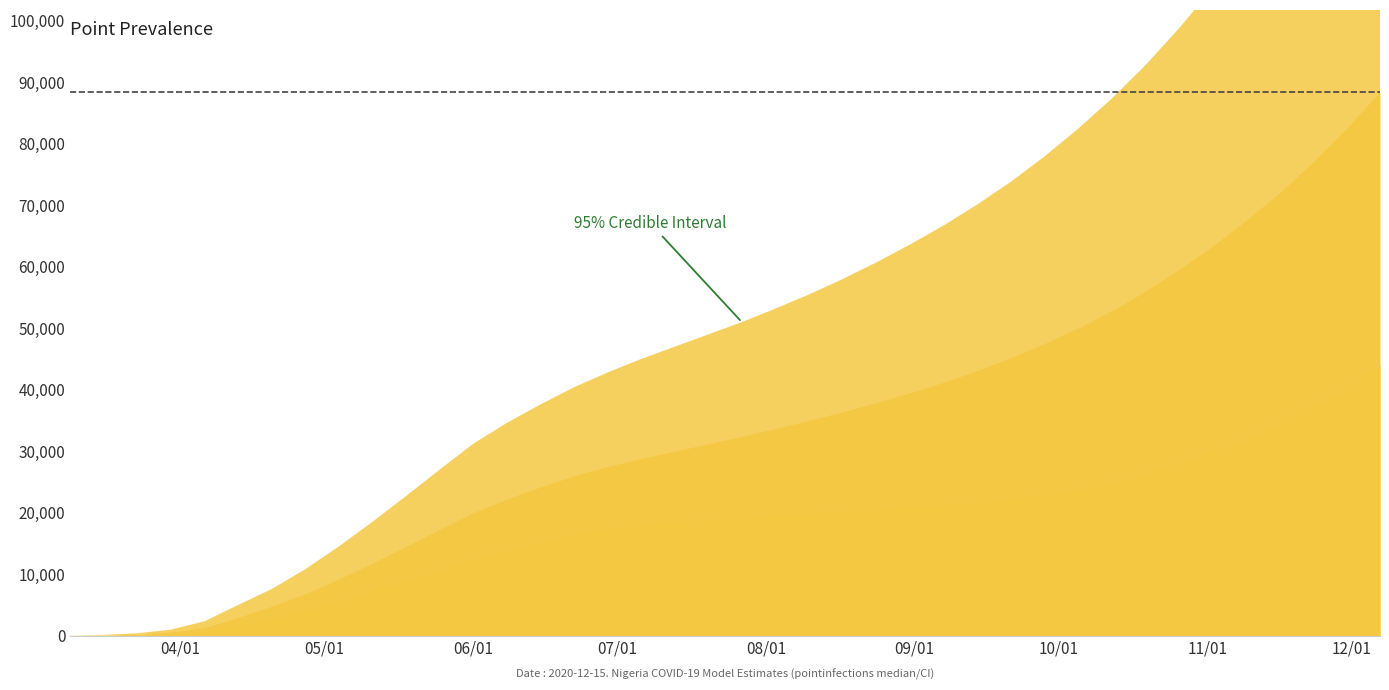

Where does the 97.5th percentile series first go above 51000?

2020-08-03